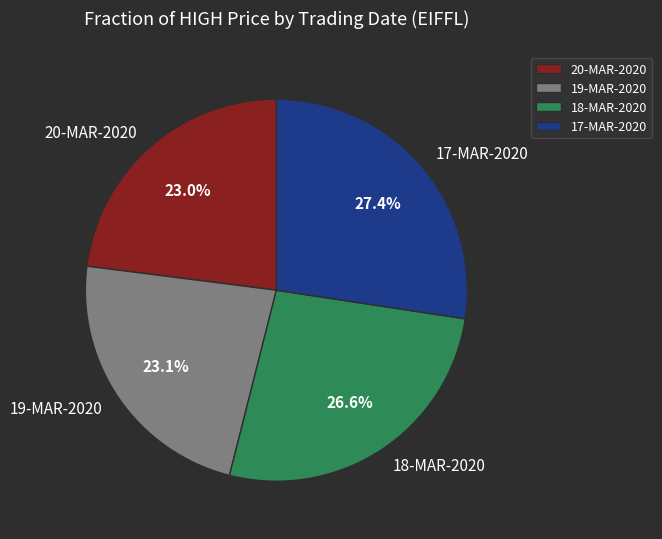

Is 19-MAR-2020 the majority of the pie?

No